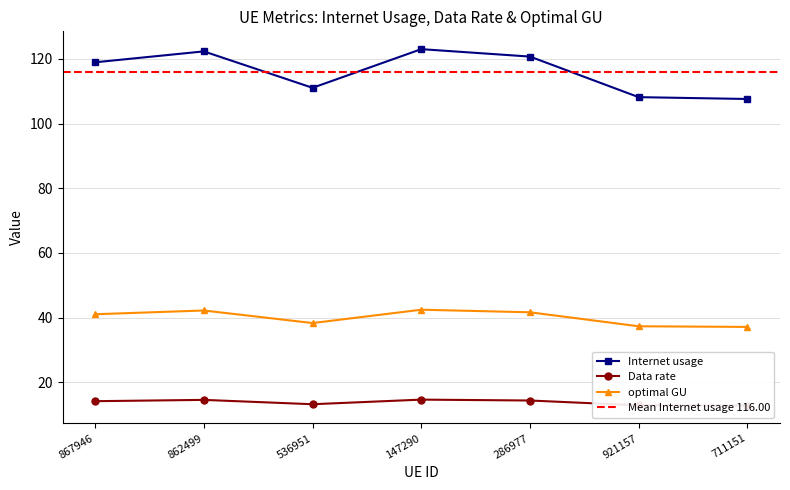

Which series changed the most between 862499 and 286977?

Data rate